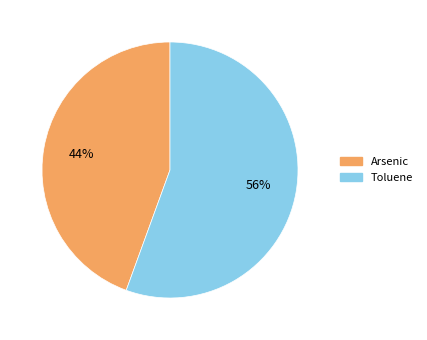

Count the number of slices in the pie.

2